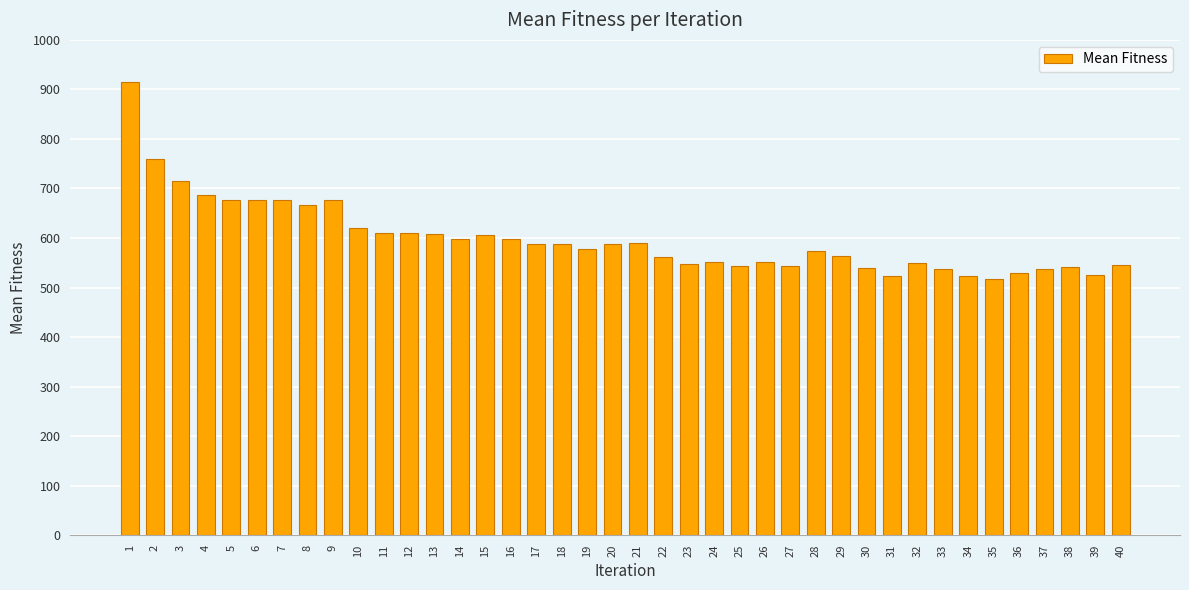

What is the value of the 14th bar from the left?

598